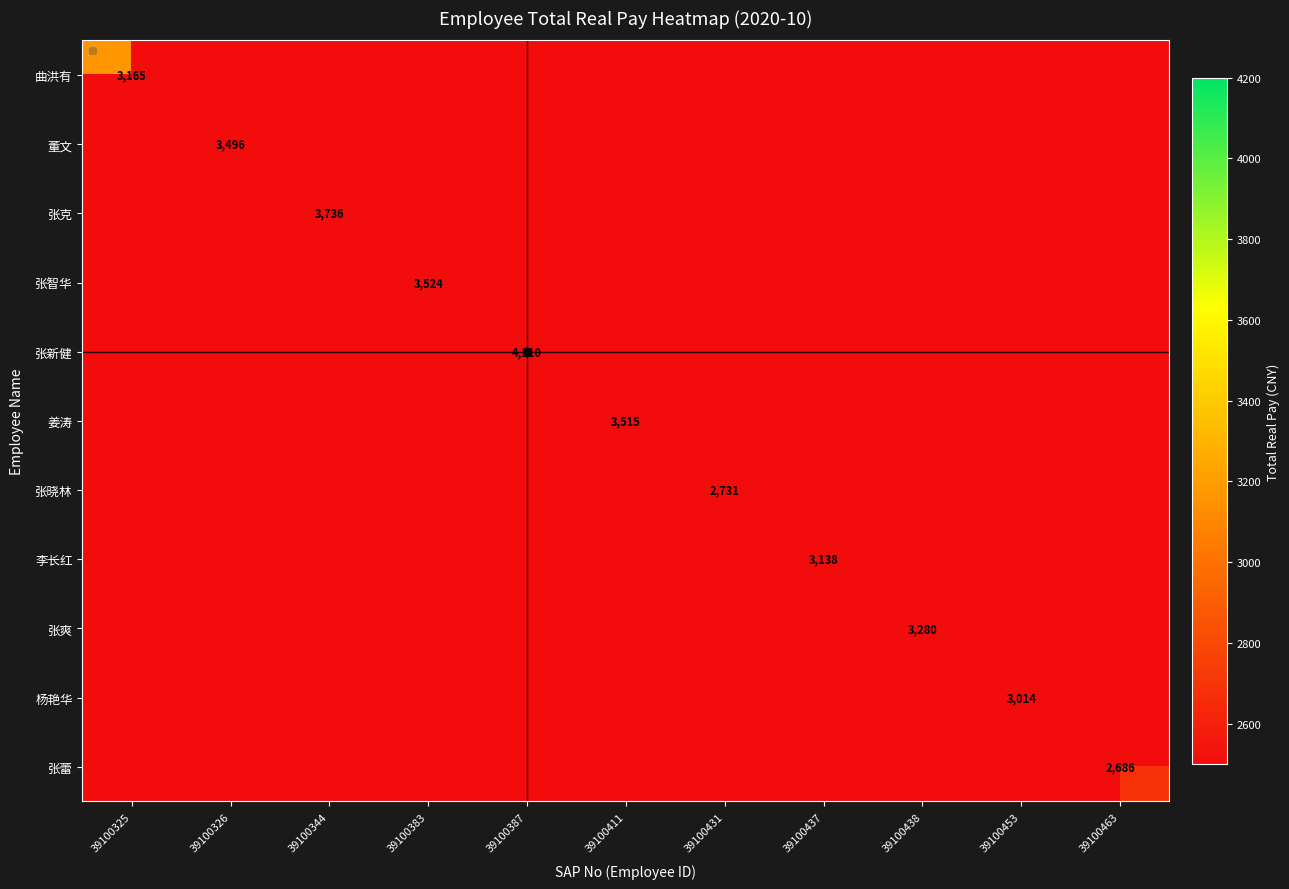

What is the smallest value displayed?

2685.8